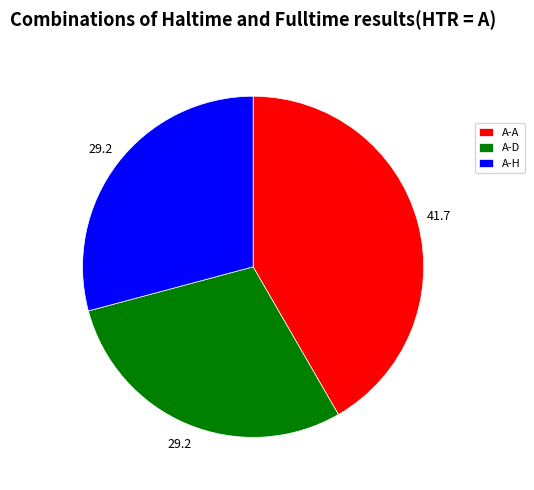

How many segments does this pie chart have?

3